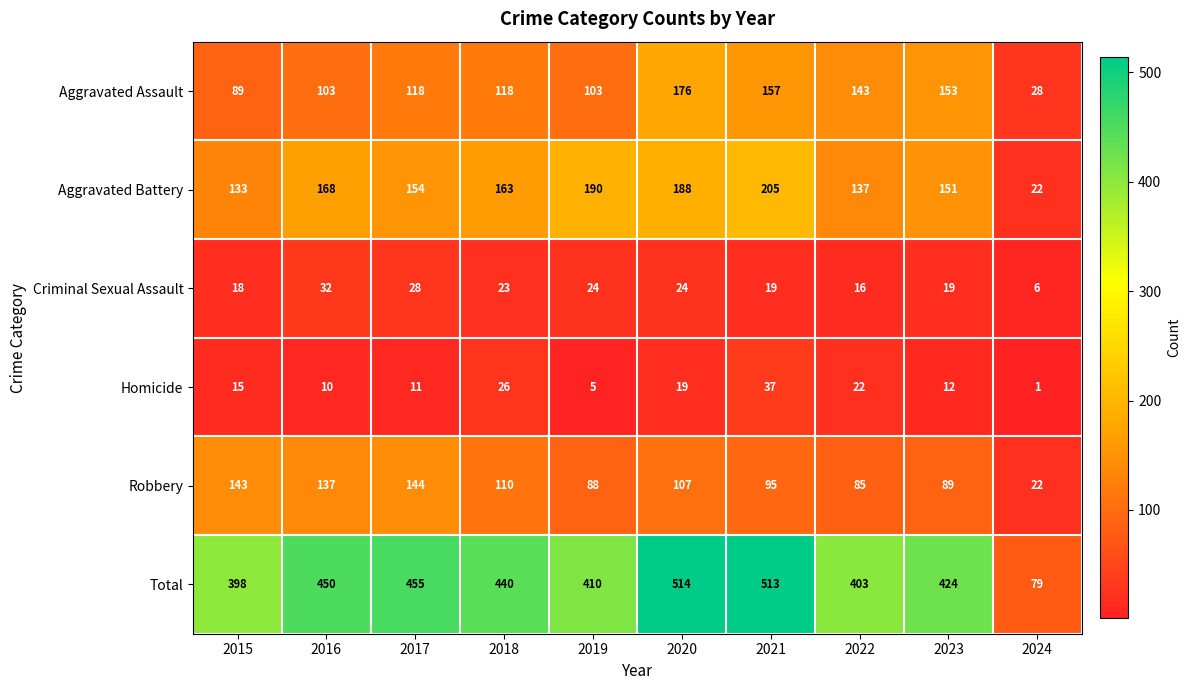

True or false: Homicide has a value of 16 at 2016.

False